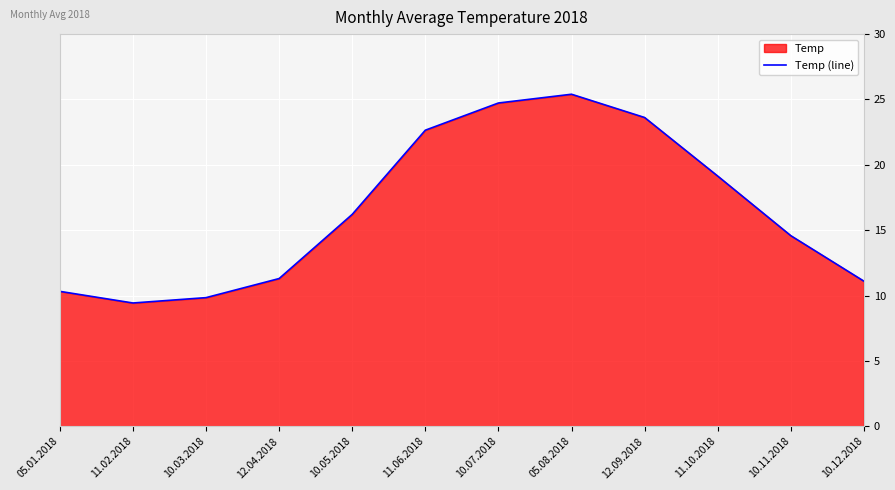

Reading left to right, what are all the values shown in this chart?

10.3	9.4	9.8	11.3	16.2	22.6	24.7	25.4	23.6	19.1	14.6	11.1